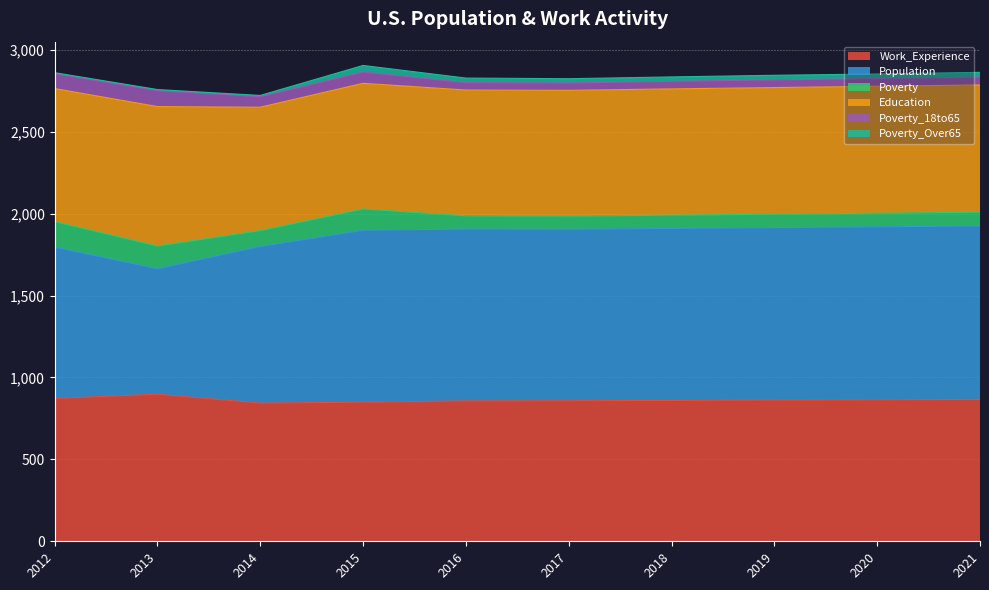

True or false: Education and Poverty_18to65 intersect in this chart.

False